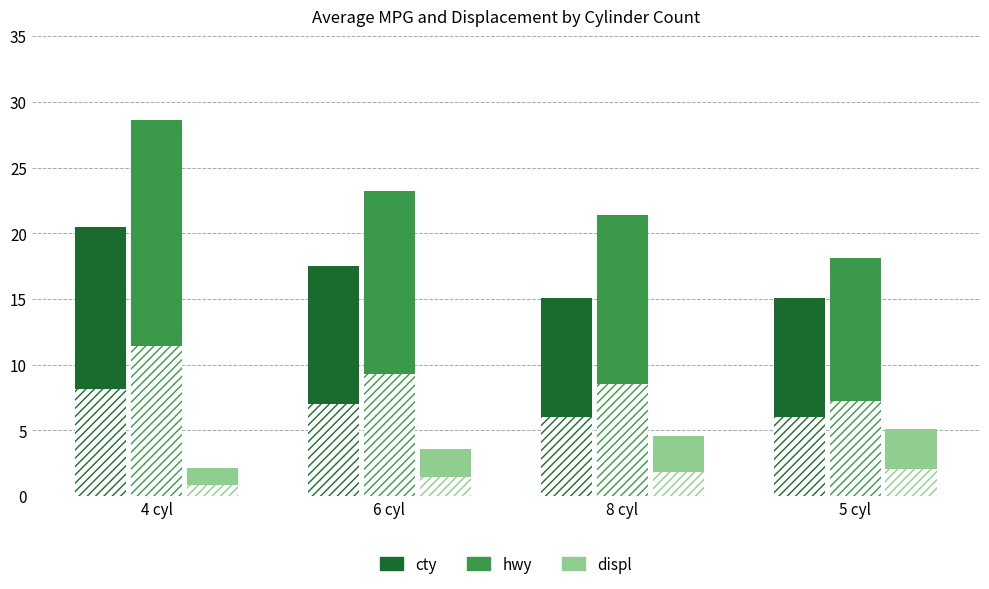

Reading right to left, what are all the values shown in this chart?

cty: 5 cyl=15.1	8 cyl=15.1	6 cyl=17.5	4 cyl=20.4
hwy: 5 cyl=18.1	8 cyl=21.4	6 cyl=23.2	4 cyl=28.6
displ: 5 cyl=5.1	8 cyl=4.6	6 cyl=3.6	4 cyl=2.2